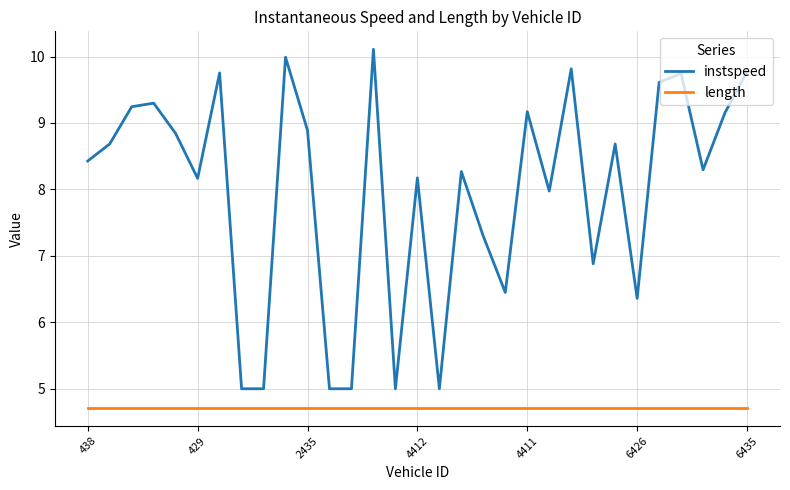

Which series has the largest range (max minus min)?

instspeed